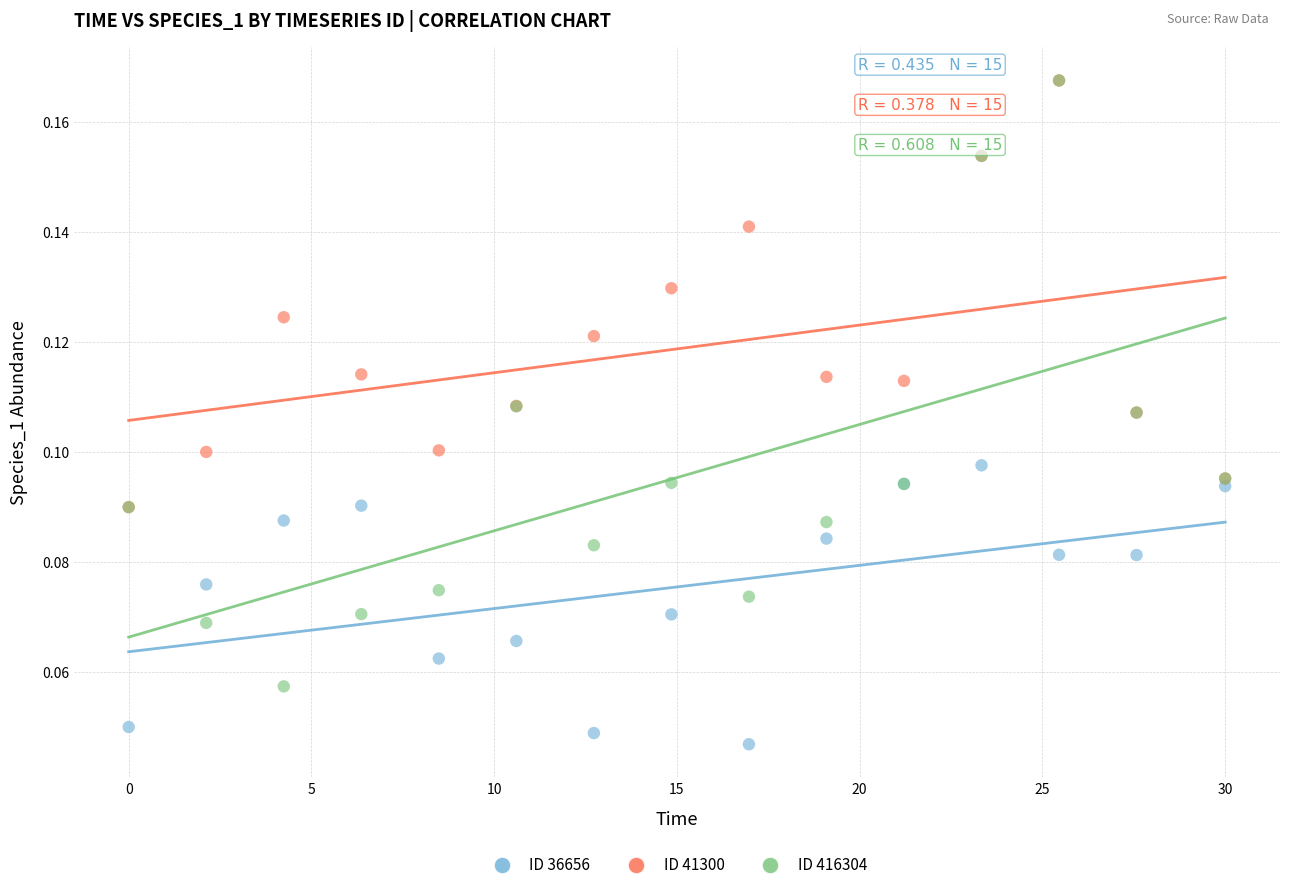

What are all the series names shown in the legend?

ID 36656, ID 41300, ID 416304